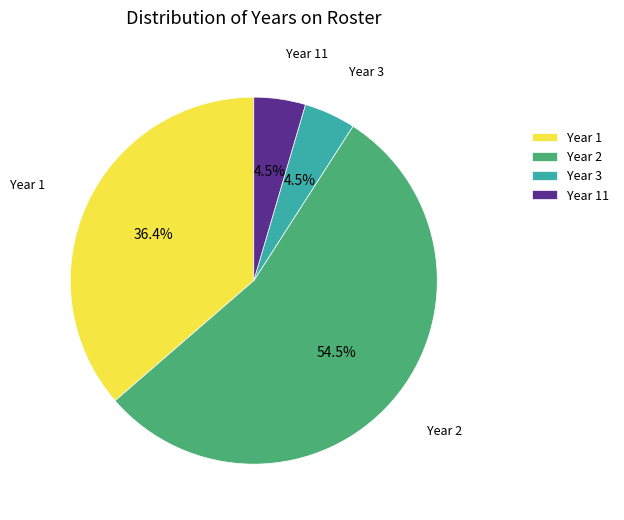

Does any single category account for the majority?

Yes